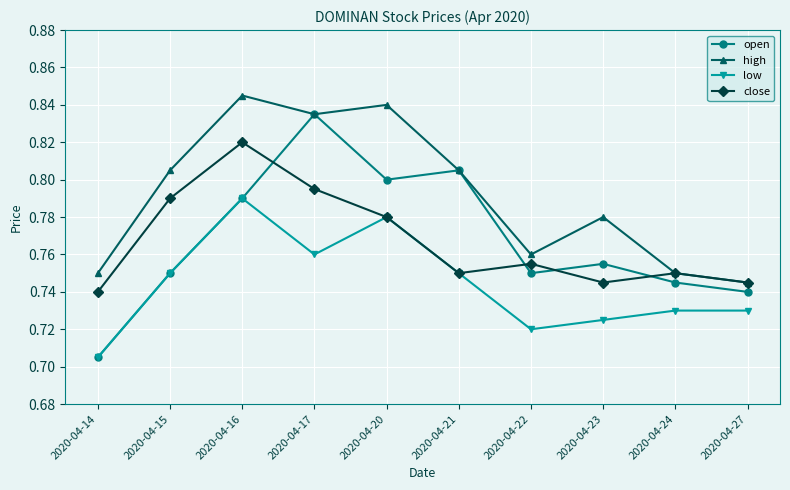

Is it true that high equals 0.8 at 2020-04-14?

True